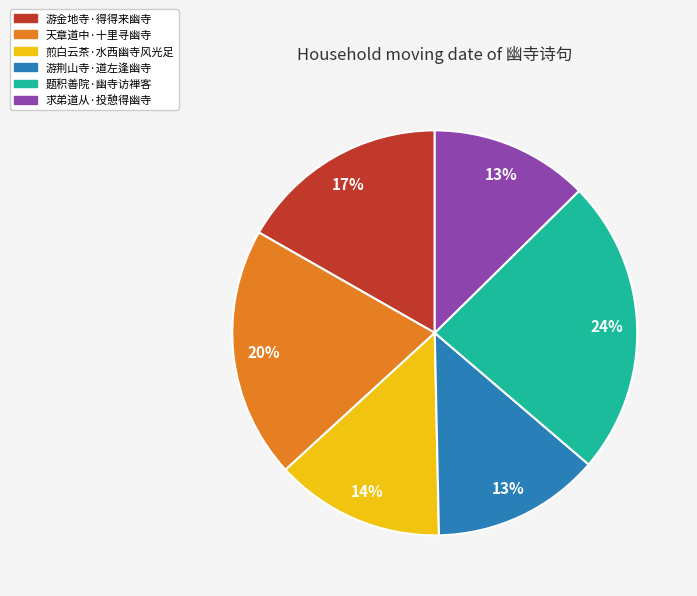

What is the largest slice in the pie chart?

题积善院·幽寺访禅客